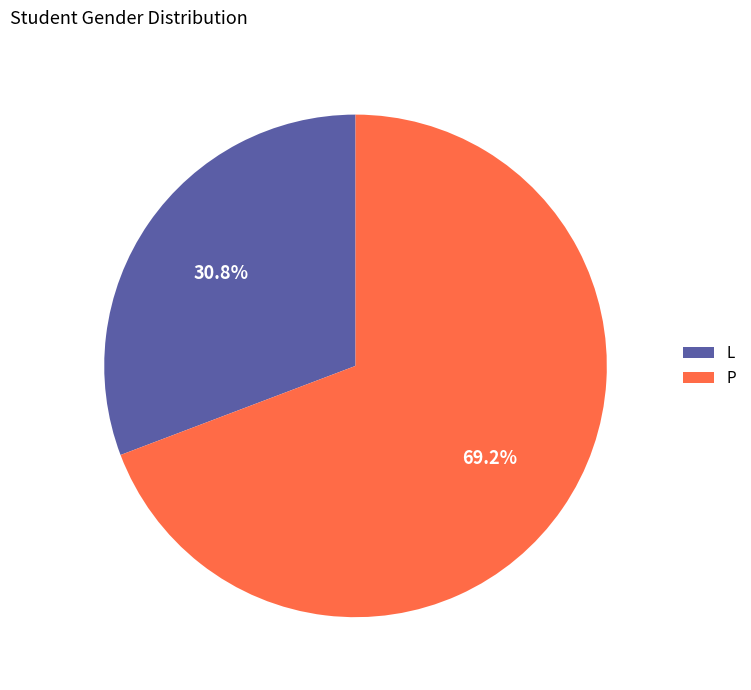

Rank the categories by value from lowest to highest.

L, P